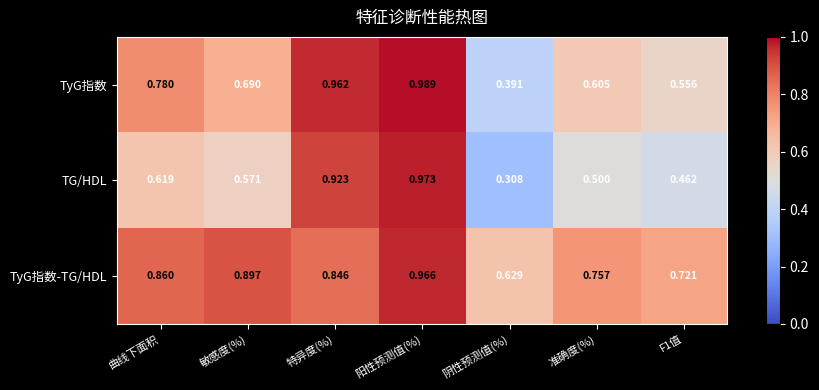

Where is TG/HDL nearest to the value 0?

阴性预测值(%)